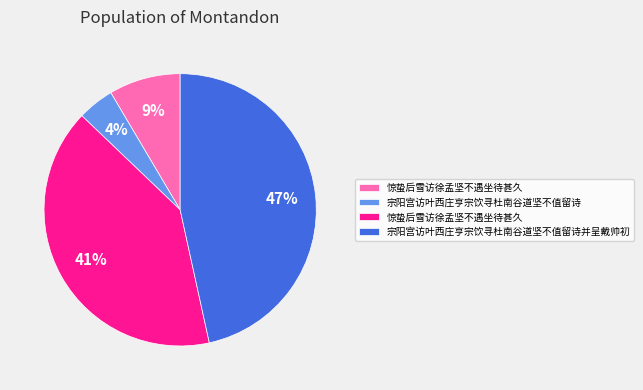

Is there any slice that represents more than half of the pie?

No